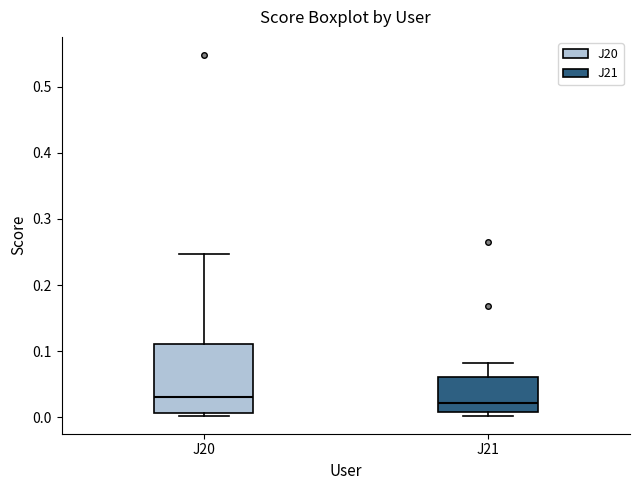

Where is the lower edge of the box for J20 on the y-axis? The values are not printed on the chart, so give them approximately, as read against the axis.

0.01